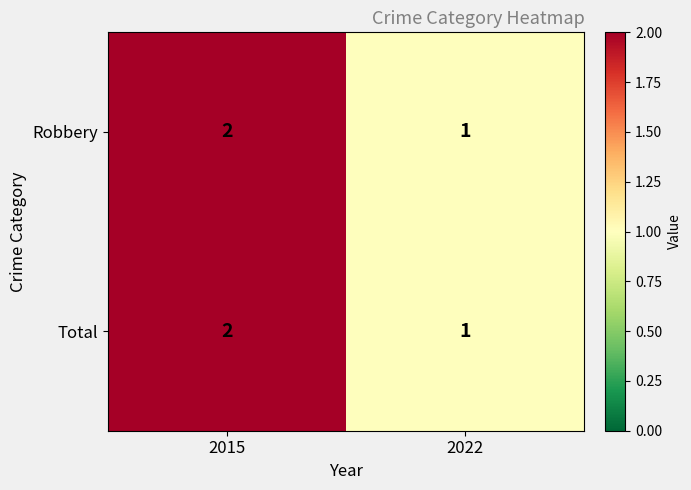

List the labels in order of Total value, smallest first.

2022, 2015